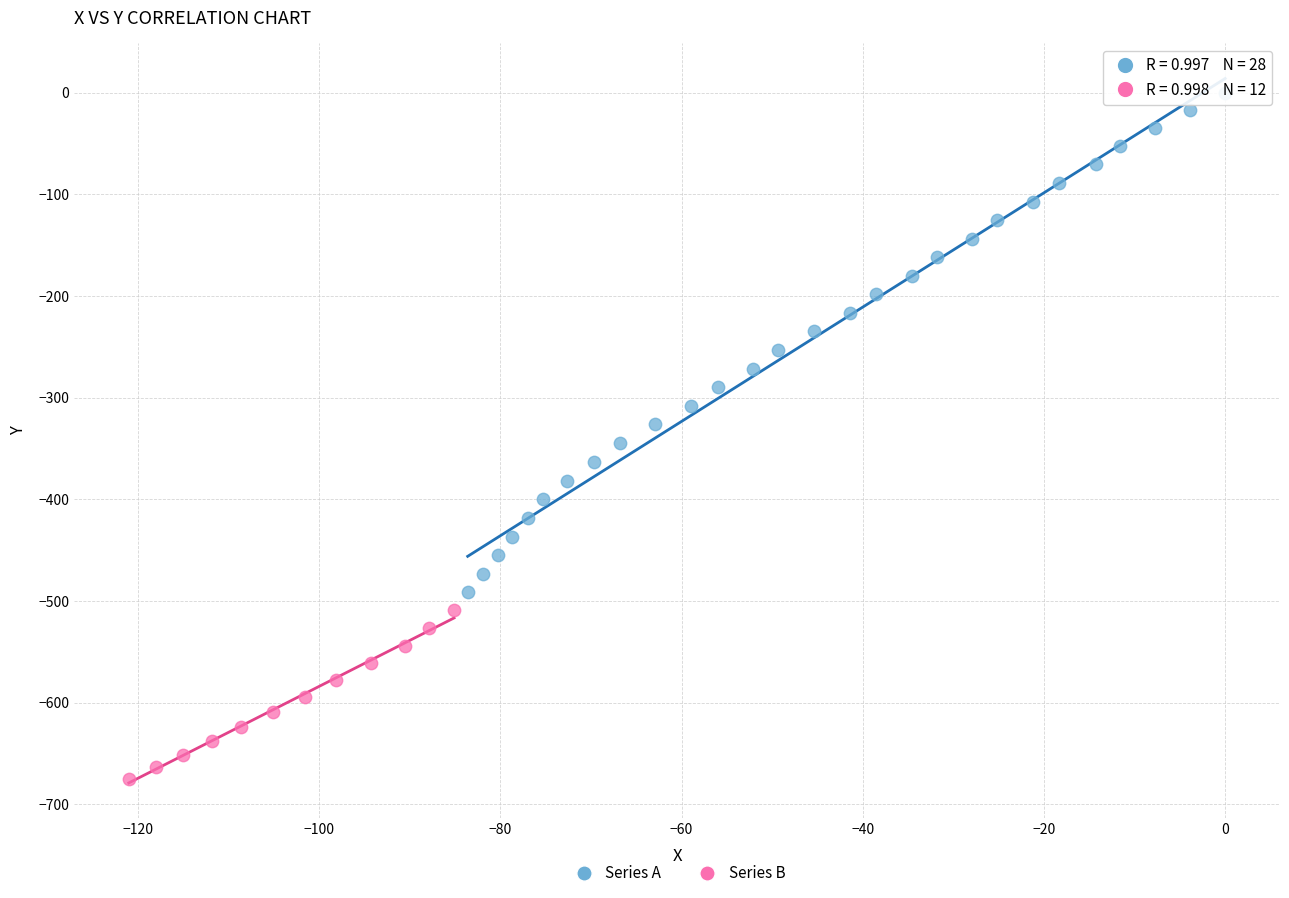

Which series has the widest spread of Y values?

Series A